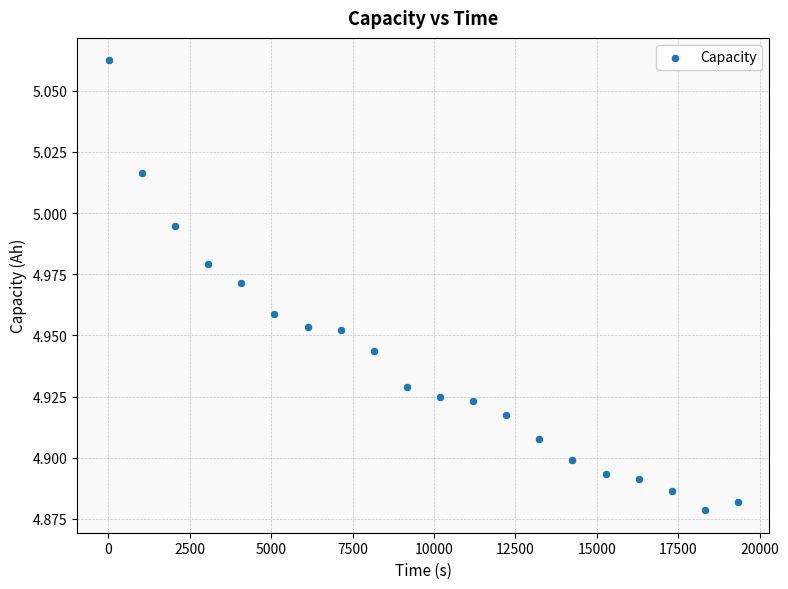

What is the range of X values (max minus min)?

19325.9